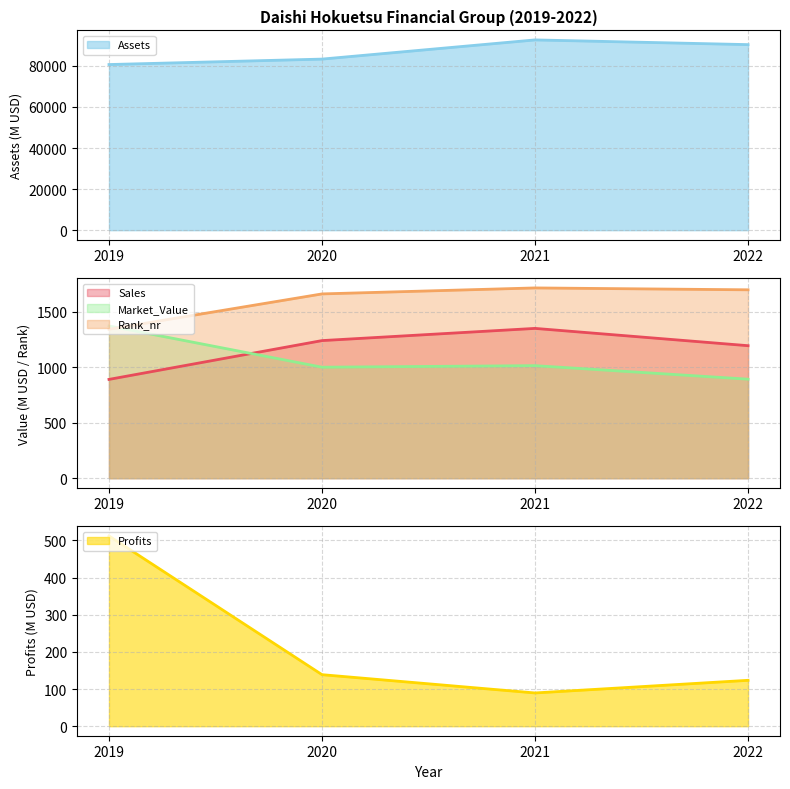

True or false: Market_Value and Profits intersect in this chart.

False